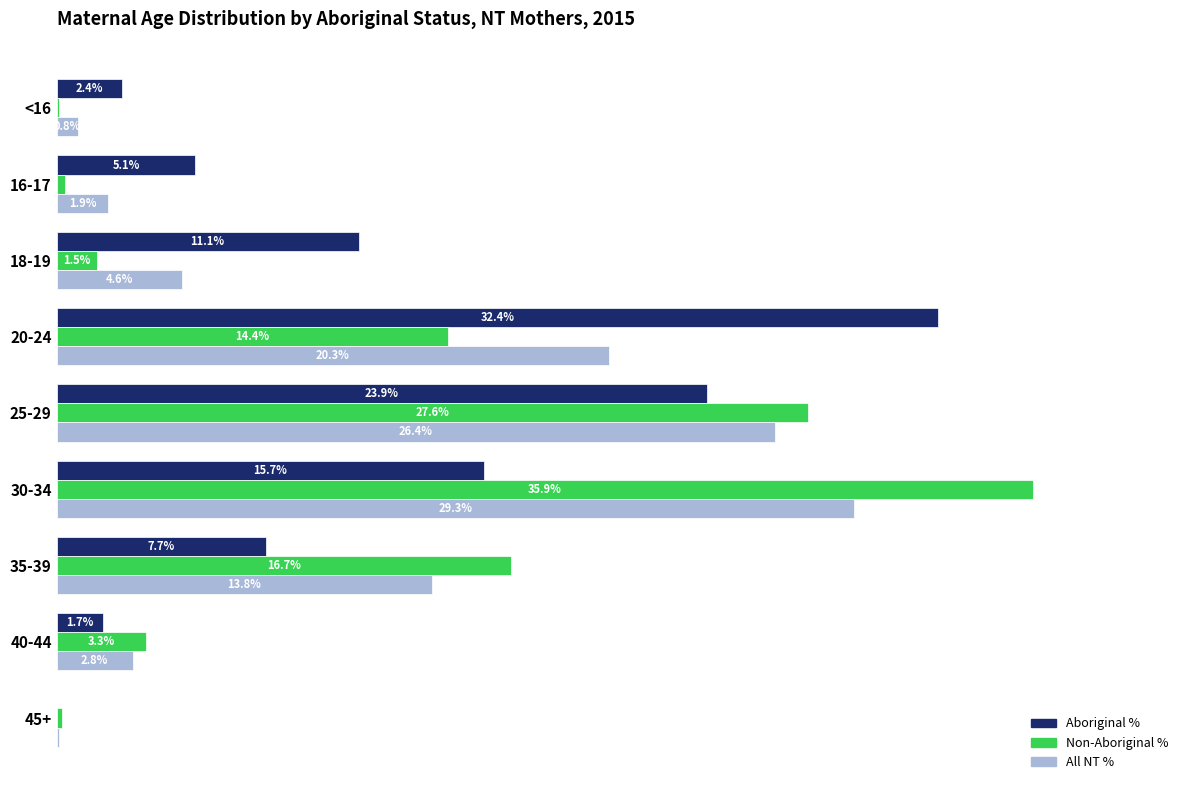

At which label does All NT % reach its peak?

30-34